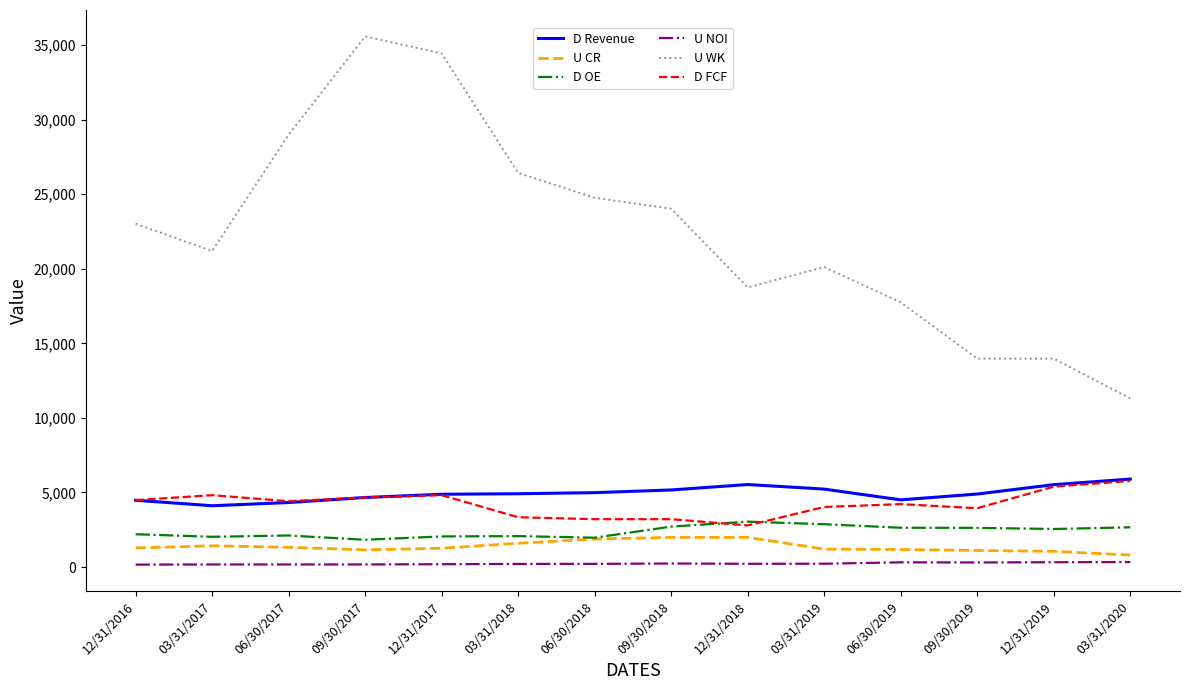

Is the value of D OE at 09/30/2019 greater than the value of U CR at 06/30/2017?

Yes